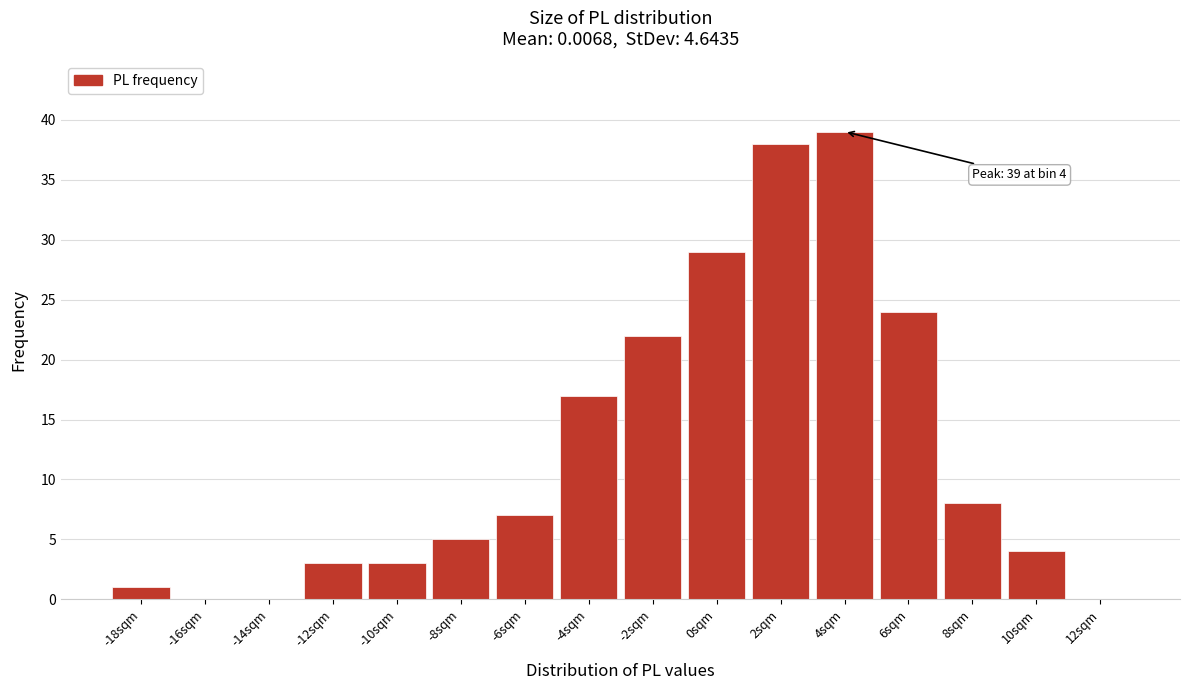

Reading left to right, list all the values displayed in this chart.

-18sqm=1	-16sqm=0	-14sqm=0	-12sqm=3	-10sqm=3	-8sqm=5	-6sqm=7	-4sqm=17	-2sqm=22	0sqm=29	2sqm=38	4sqm=39	6sqm=24	8sqm=8	10sqm=4	12sqm=0